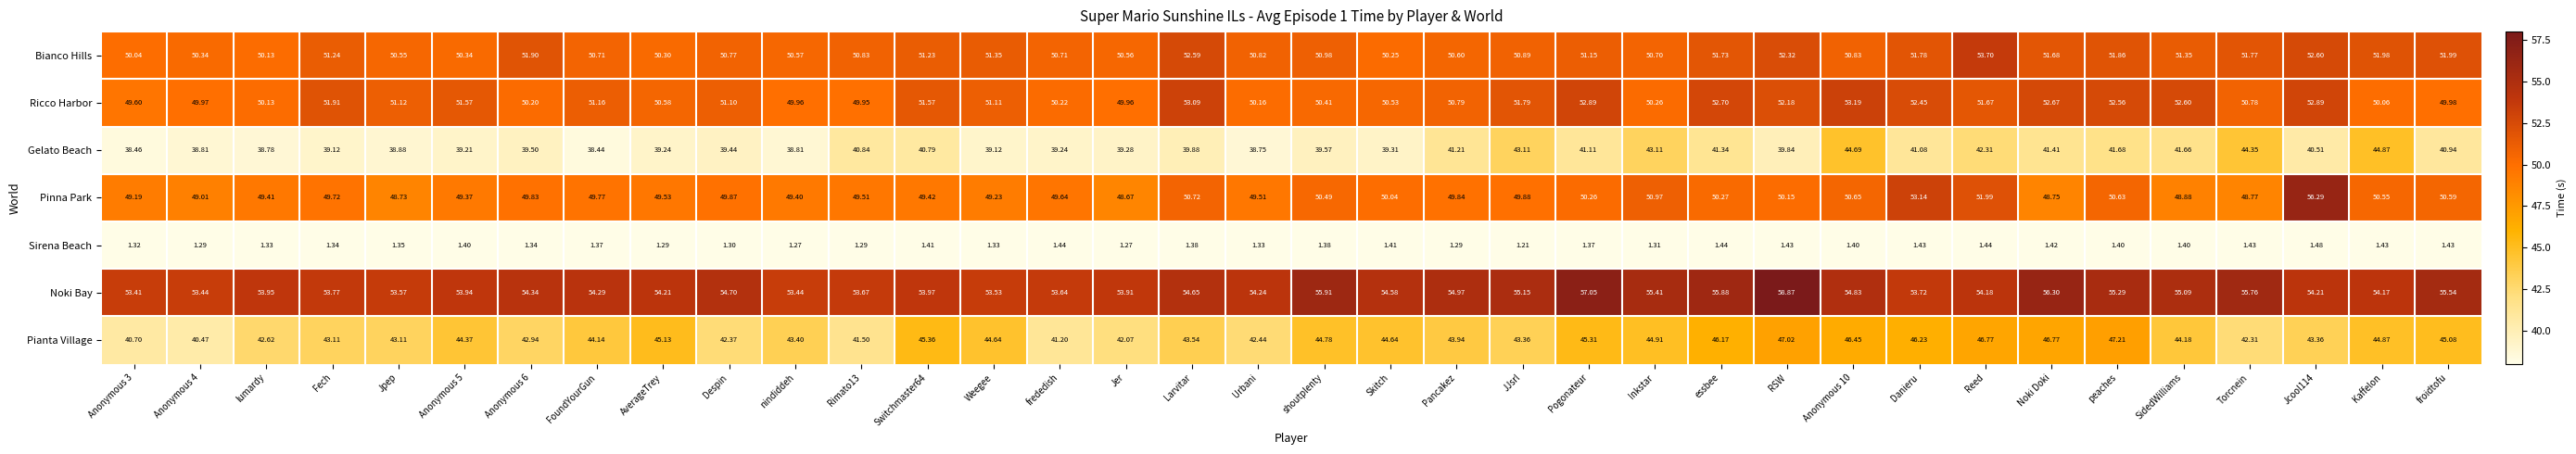

Which series changed the most between Skitch and Torcnein?

Gelato Beach